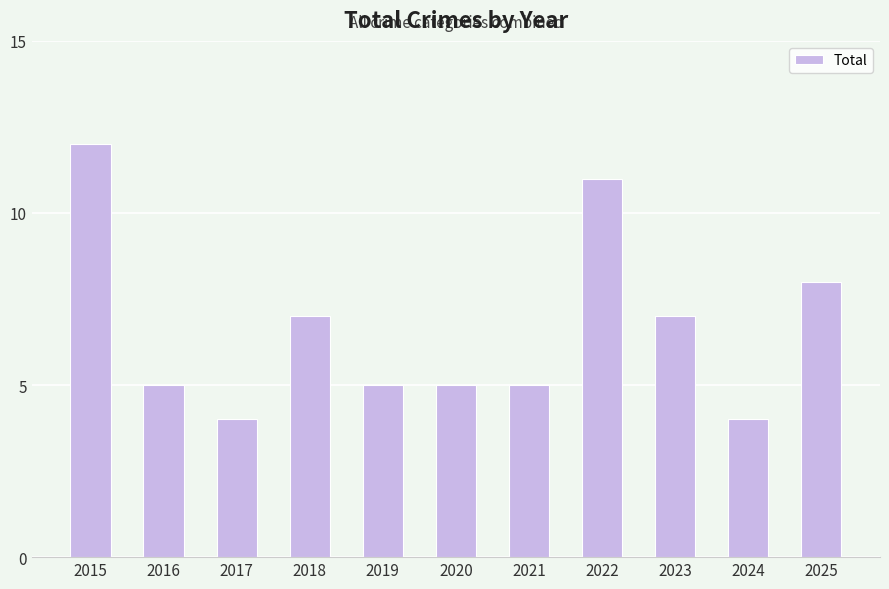

Does the chart contain stacked bars?

No